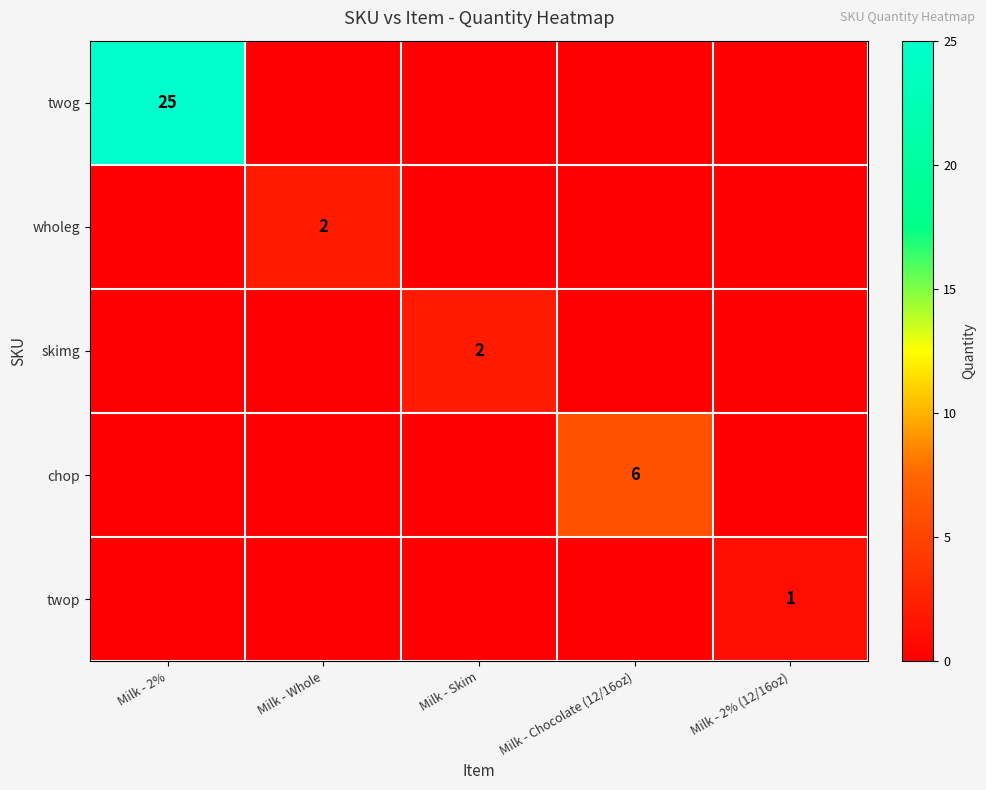

The skimg series shows 1 at Milk - Skim. True or false?

False